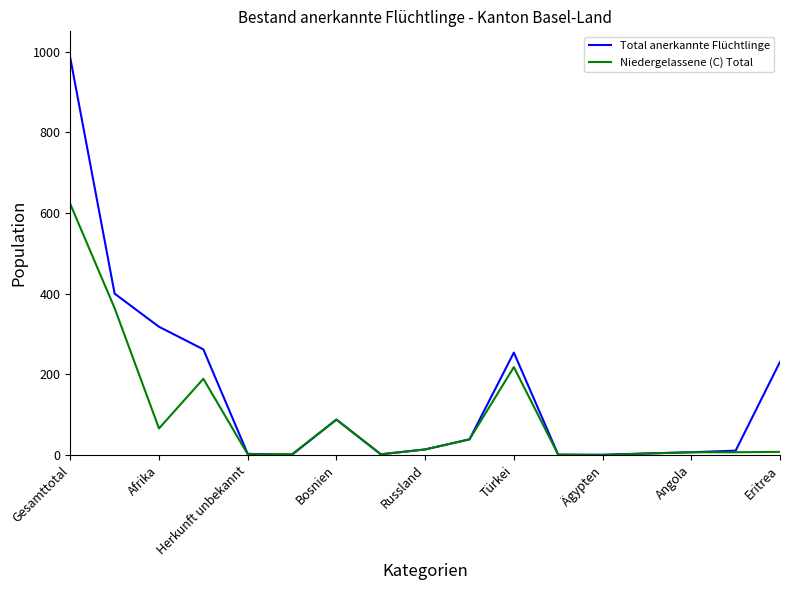

Which series has the largest range (max minus min)?

Total anerkannte Flüchtlinge